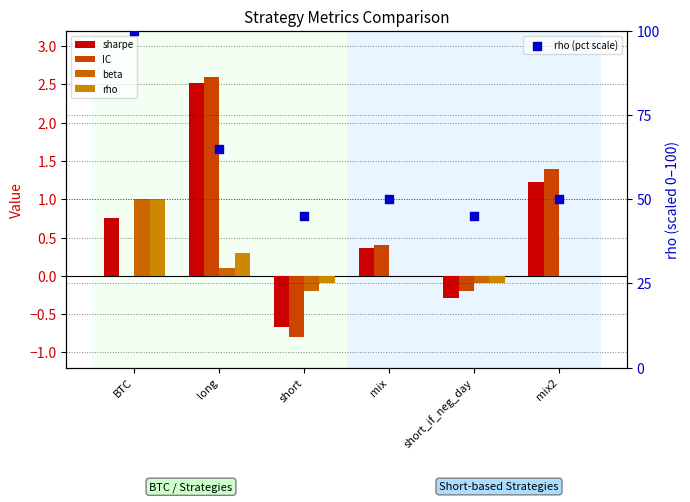

Which series has the widest spread of Y values?

rho (pct scale)